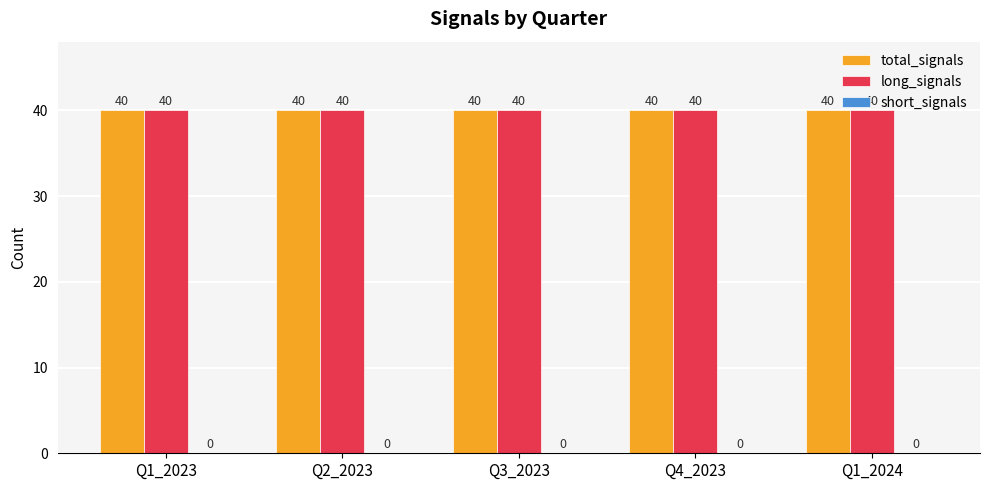

Which category has the highest value in the total_signals series?

Q1_2023